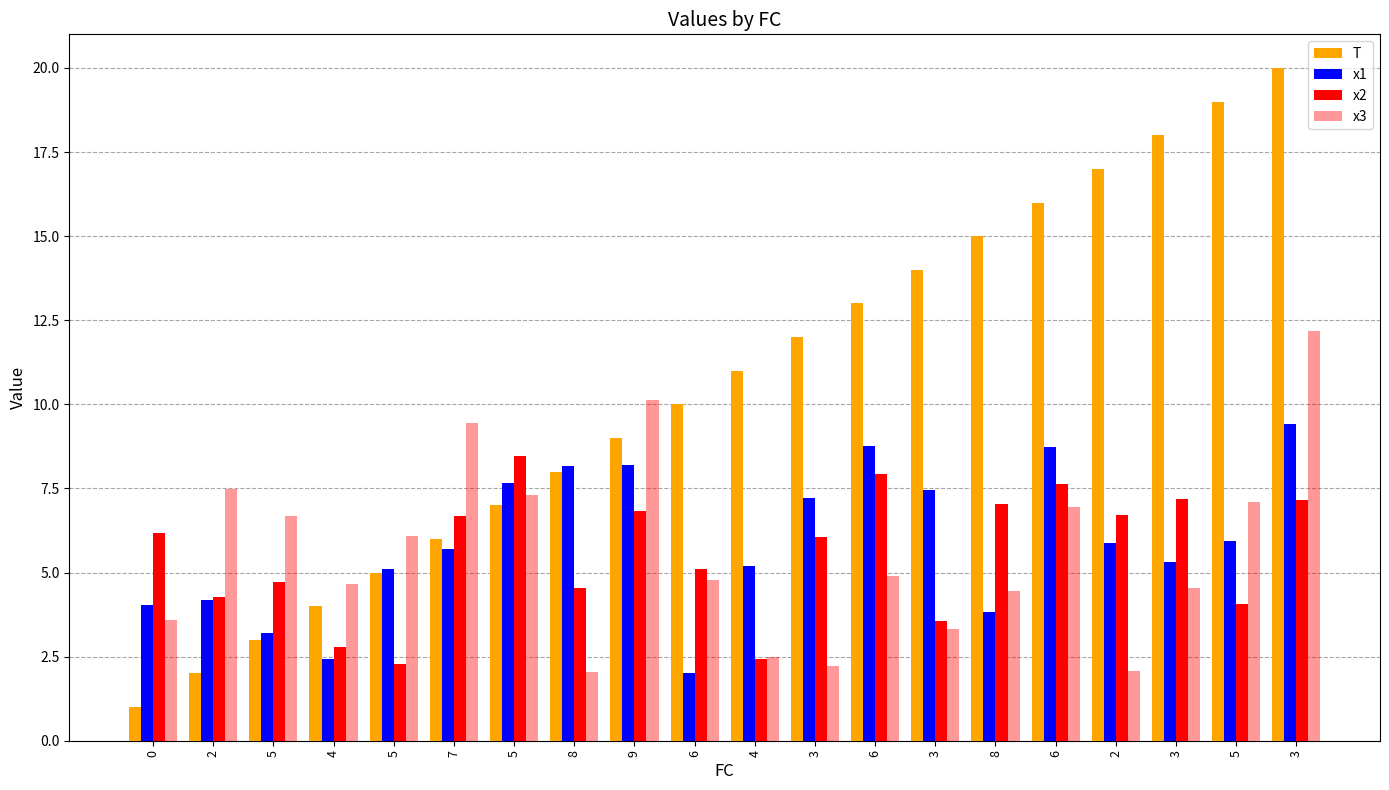

The x1 series shows 2.4 at 4. True or false?

True